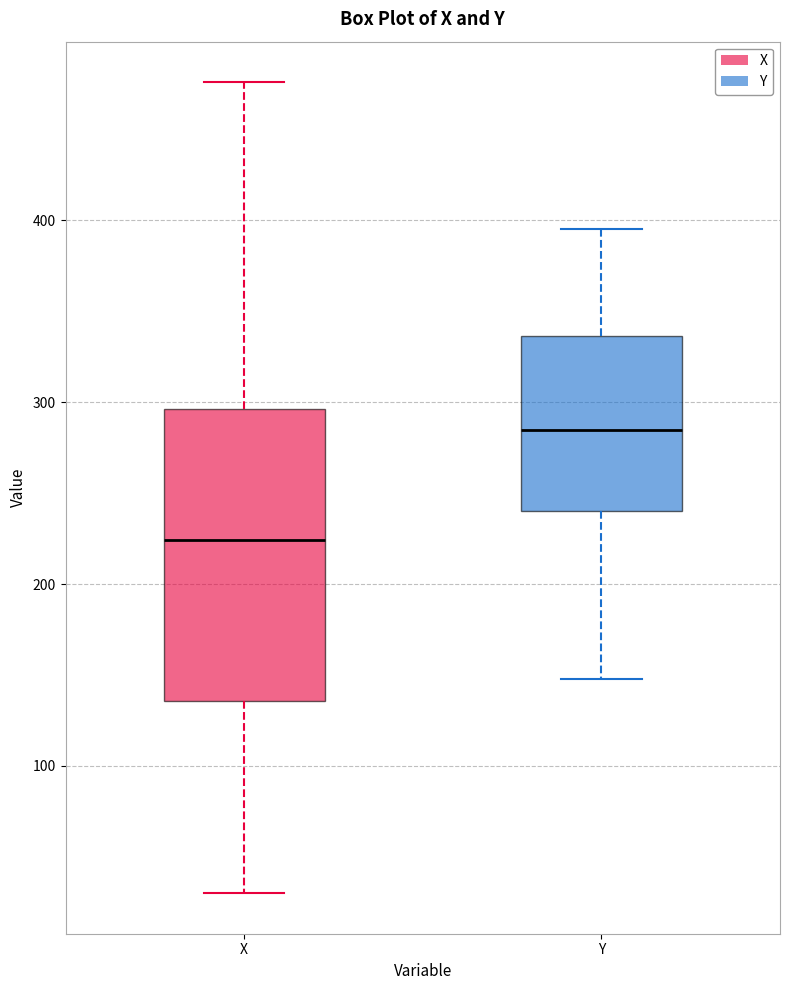

Reading left to right, transcribe this box plot: for each box, give where its median line is, the range the box spans, and where its two whiskers end, as read against the y-axis. The values are not printed on the chart, so give them approximately, as read against the axis.

X: median 220, box 140 to 300, whiskers 30 to 480
Y: median 290, box 240 to 340, whiskers 150 to 400